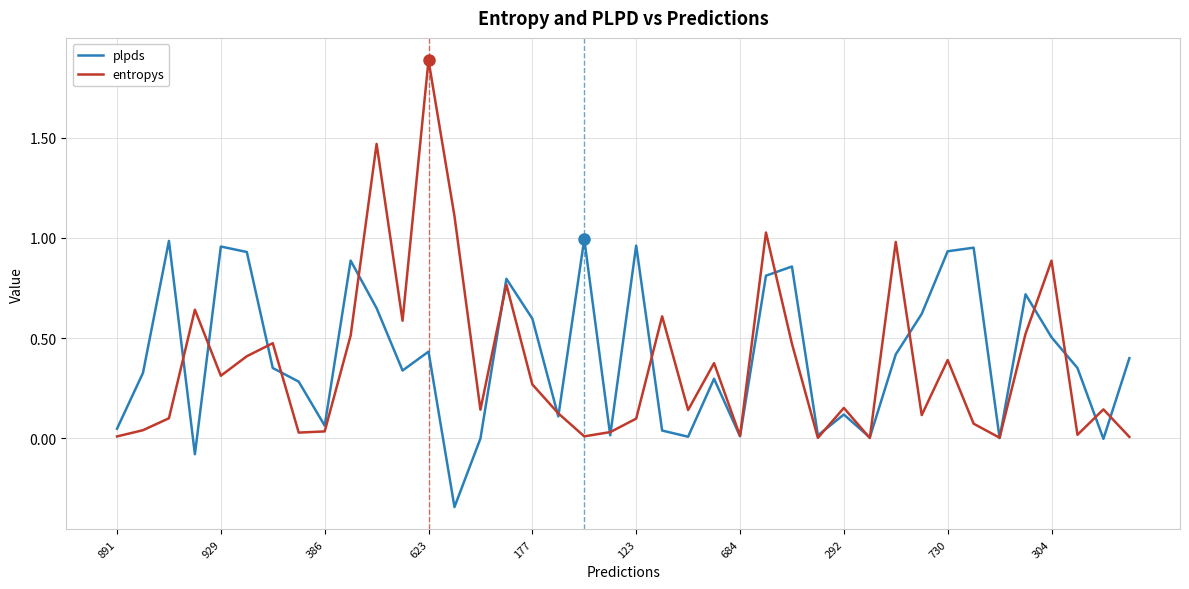

Which series has the largest range (max minus min)?

entropys